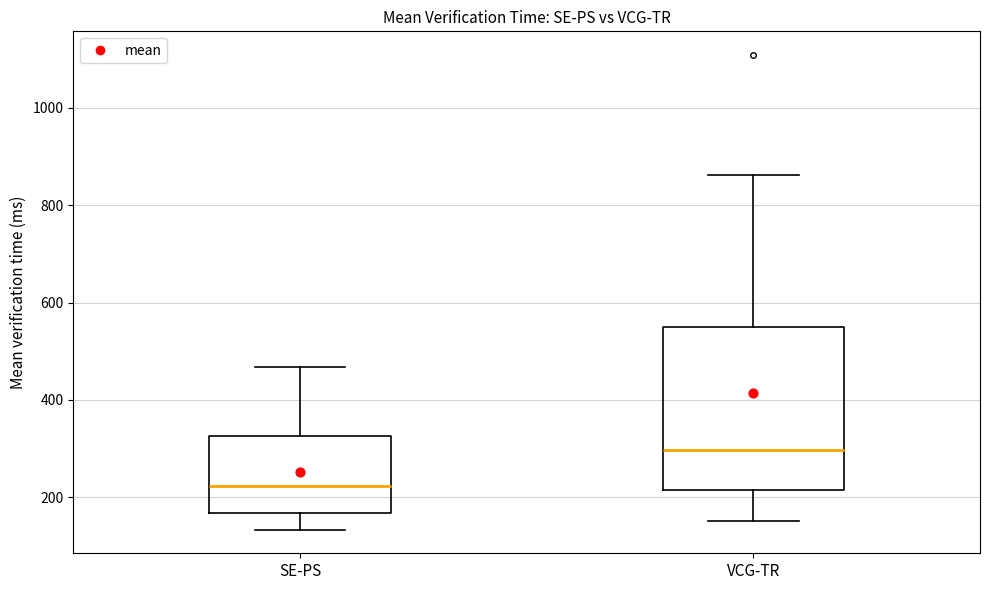

Reading left to right, read every box against the y-axis: the position of its median line, the range the box covers, and the ends of its whiskers. The values are not printed on the chart, so give them approximately, as read against the axis.

SE-PS: median 220, box 160 to 320, whiskers 140 to 460
VCG-TR: median 300, box 220 to 540, whiskers 160 to 860